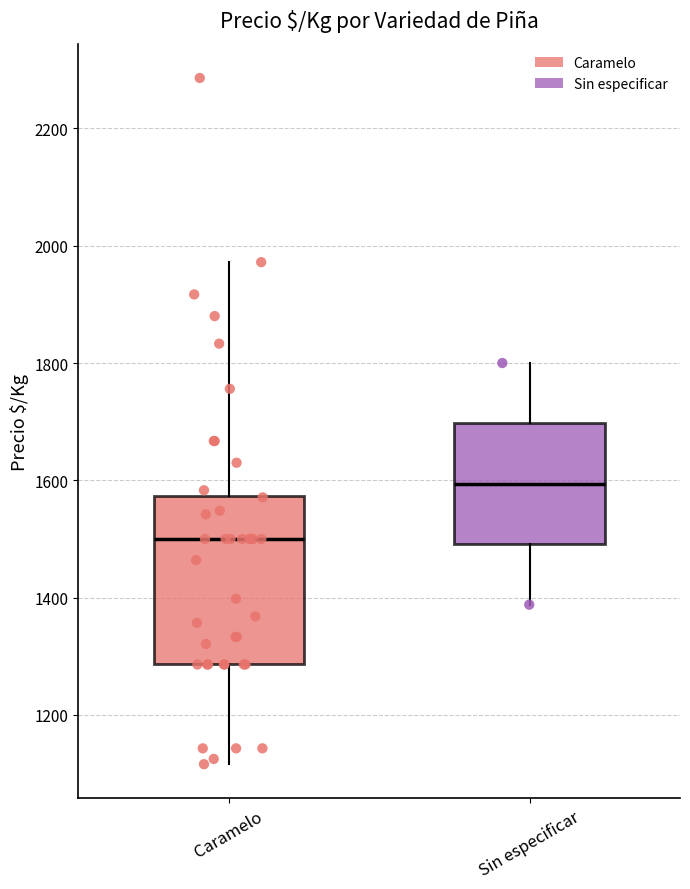

Reading left to right, transcribe this box plot: for each box, give where its median line is, the range the box spans, and where its two whiskers end, as read against the y-axis. The values are not printed on the chart, so give them approximately, as read against the axis.

Caramelo: median 1500, box 1280 to 1580, whiskers 1120 to 1980
Sin especificar: median 1600, box 1500 to 1700, whiskers 1380 to 1800